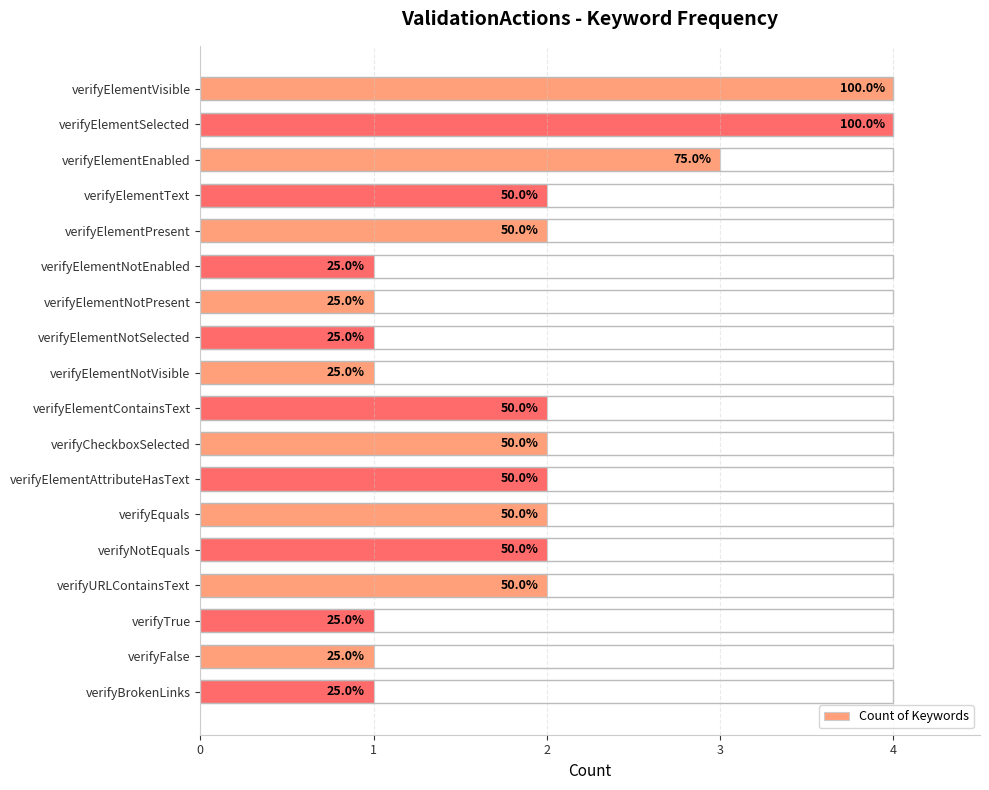

Does the chart contain any negative values?

No